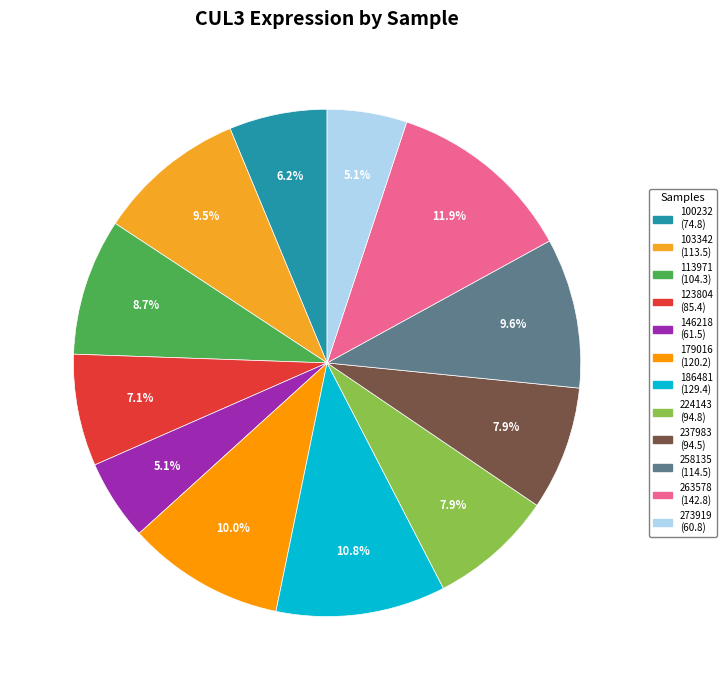

Rank the categories by value from highest to lowest.

263578, 186481, 179016, 258135, 103342, 113971, 224143, 237983, 123804, 100232, 146218, 273919